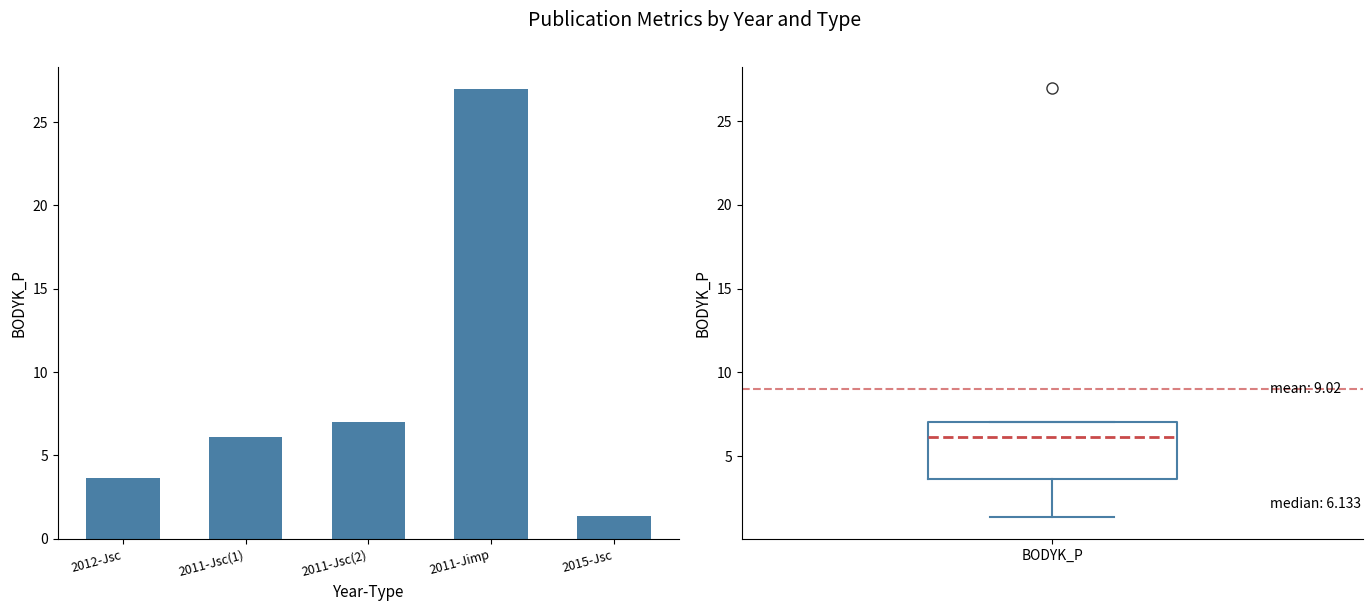

Approximately how many times larger is the value at 2011-Jsc(2) compared to 2015-Jsc?

5.2